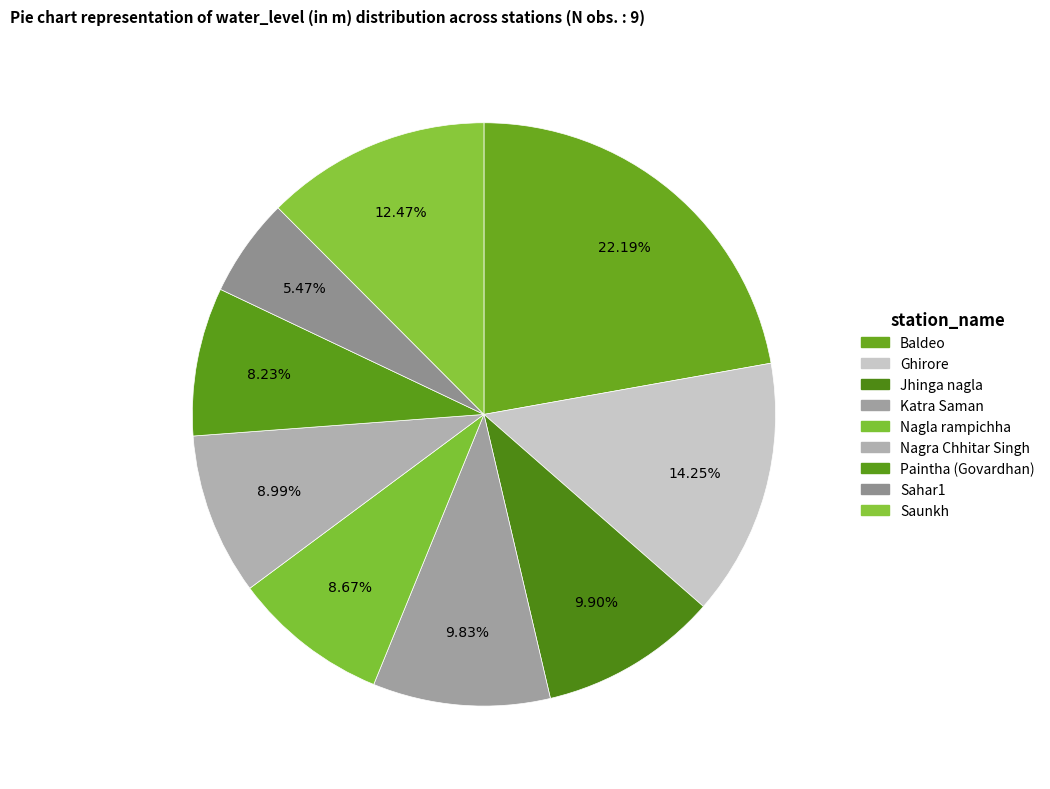

How many slices are in this pie chart?

9